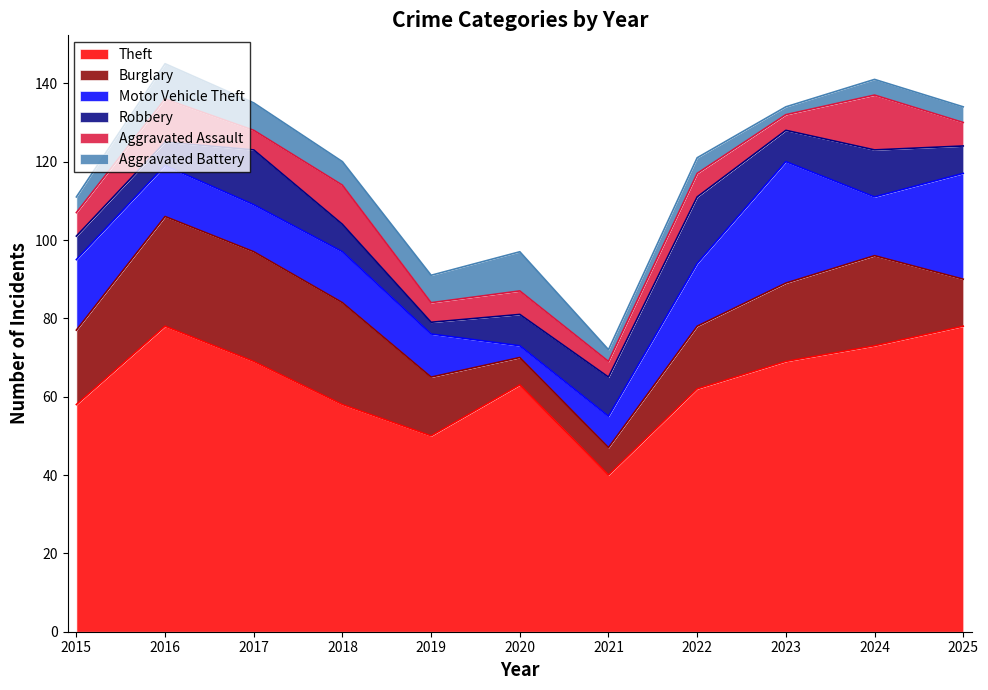

How many distinct data groups are displayed?

6